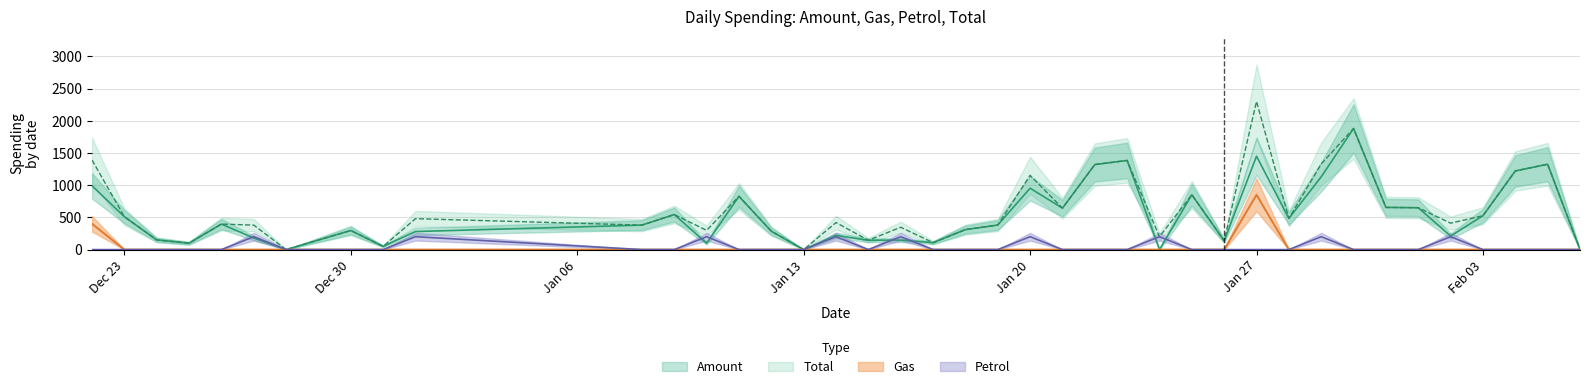

What is the greatest value displayed?

2300